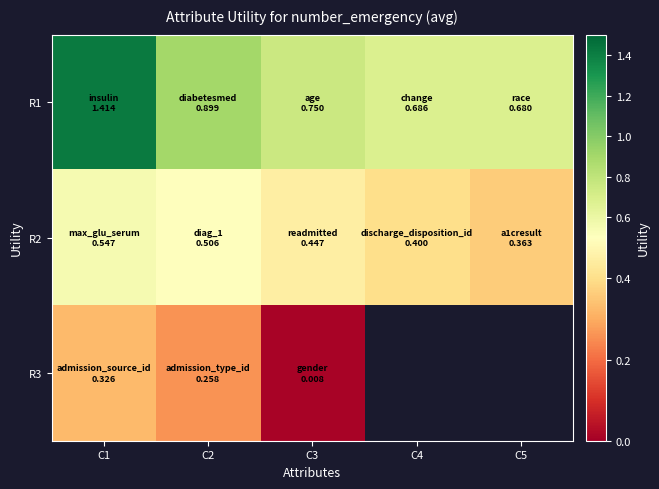

What is the minimum value for R2?

0.4